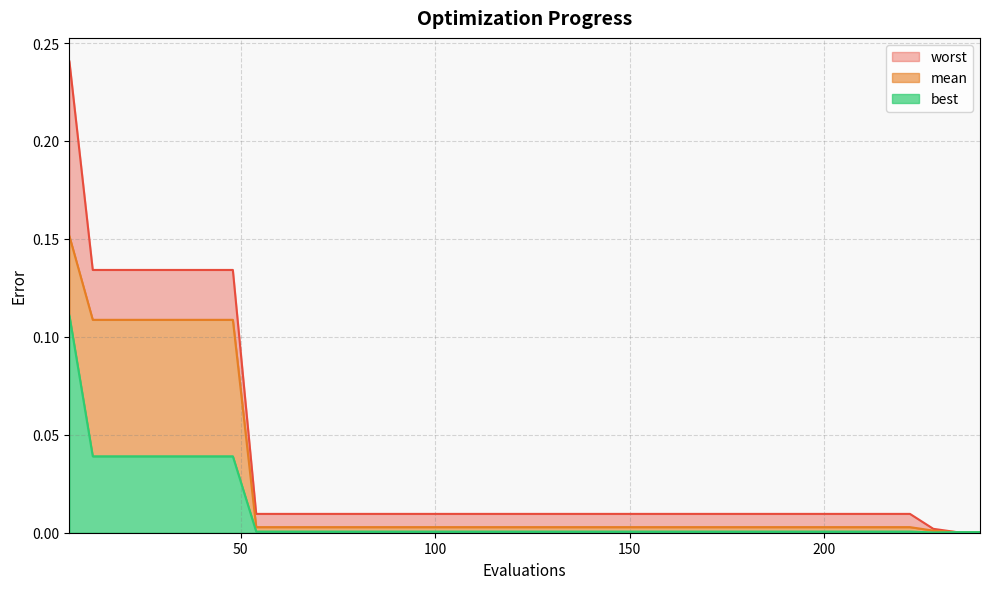

True or false: best and worst intersect in this chart.

False